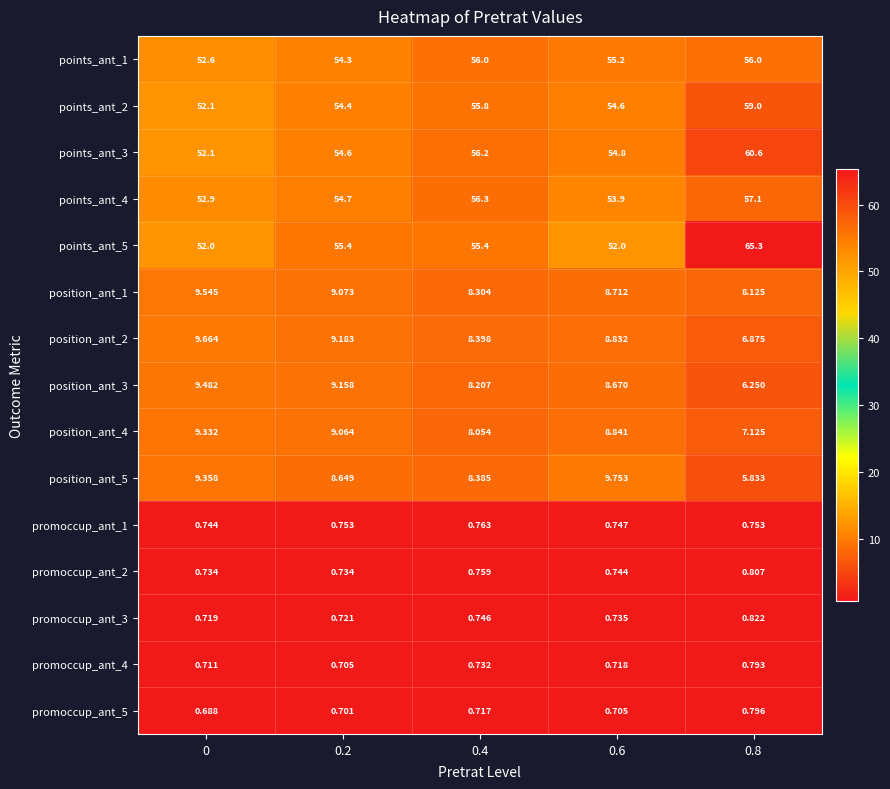

At 0.6, list the series in order from largest to smallest.

points_ant_1, points_ant_3, points_ant_2, points_ant_4, points_ant_5, position_ant_5, position_ant_4, position_ant_2, position_ant_1, position_ant_3, promoccup_ant_1, promoccup_ant_2, promoccup_ant_3, promoccup_ant_4, promoccup_ant_5